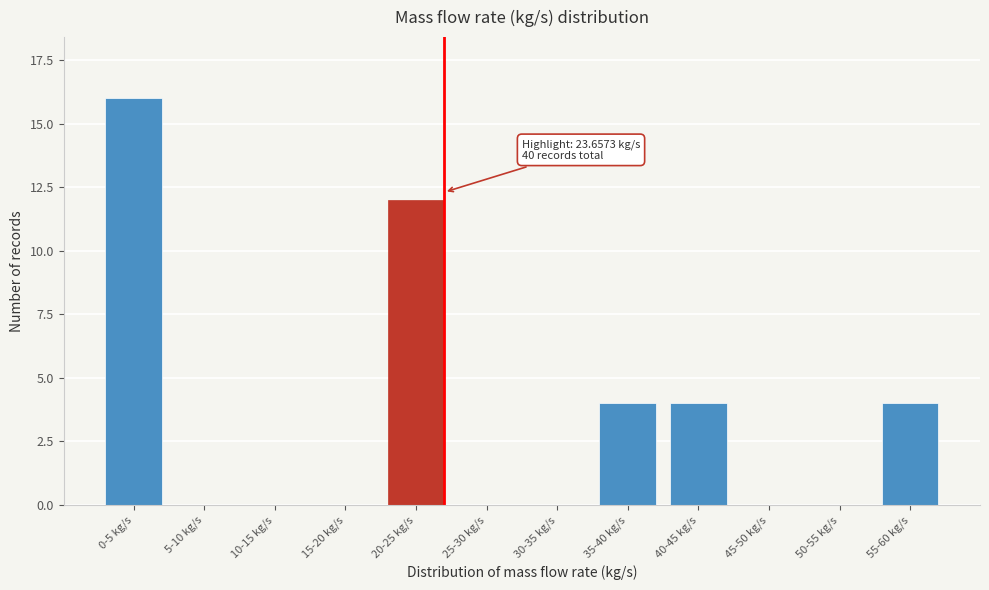

Reading left to right, list all the values displayed in this chart.

0-5 kg/s=16	5-10 kg/s=0	10-15 kg/s=0	15-20 kg/s=0	20-25 kg/s=12	25-30 kg/s=0	30-35 kg/s=0	35-40 kg/s=4	40-45 kg/s=4	45-50 kg/s=0	50-55 kg/s=0	55-60 kg/s=4